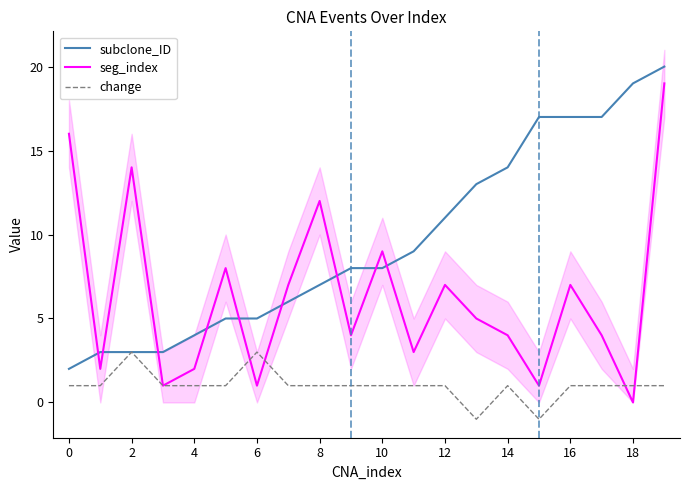

What is the difference between the maximum and second lowest values in the seg_index series?

18